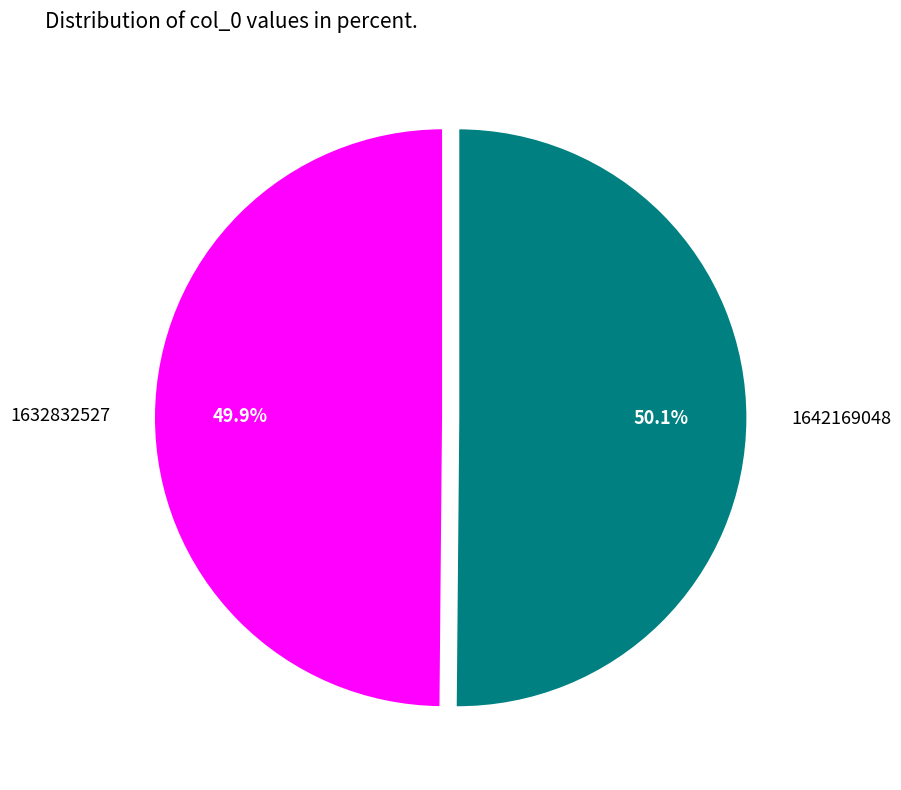

Is there any slice that represents more than half of the pie?

Yes